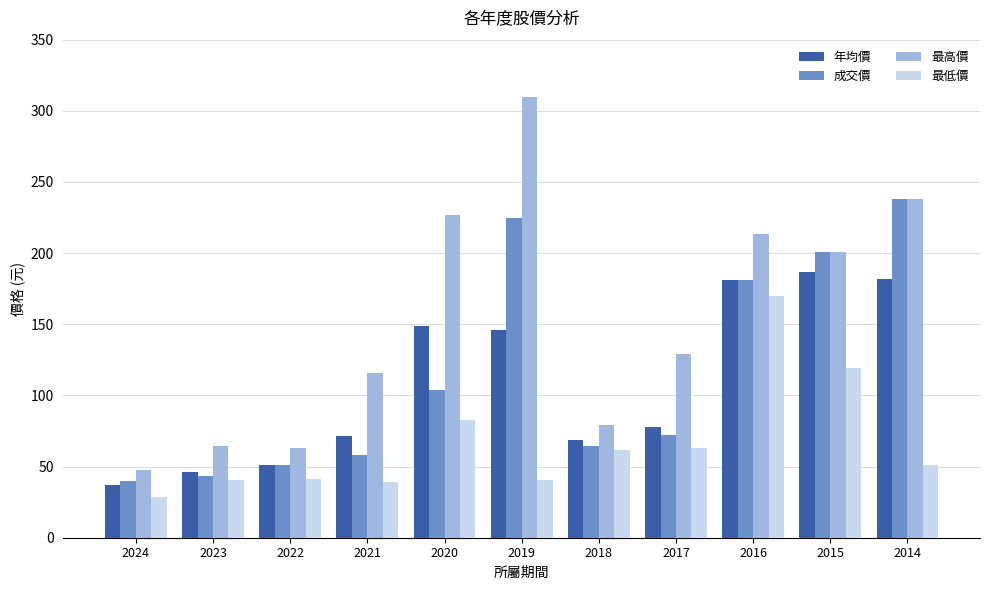

What is the greatest value displayed?

309.5